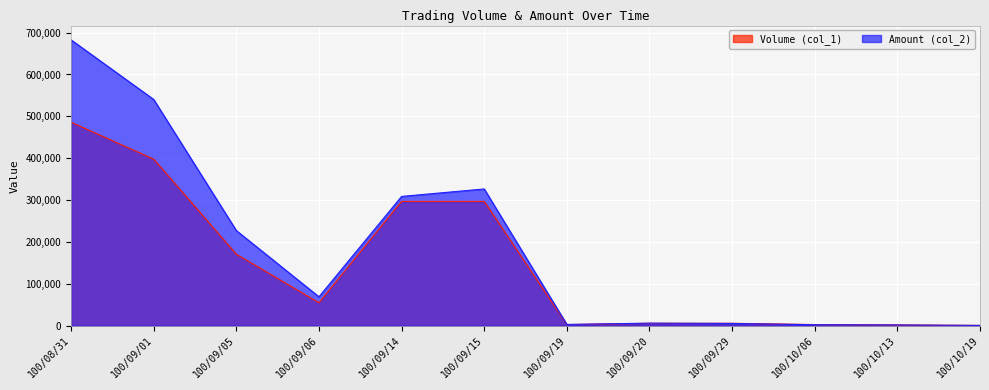

What is the label of the 6th point from the left?

100/09/15